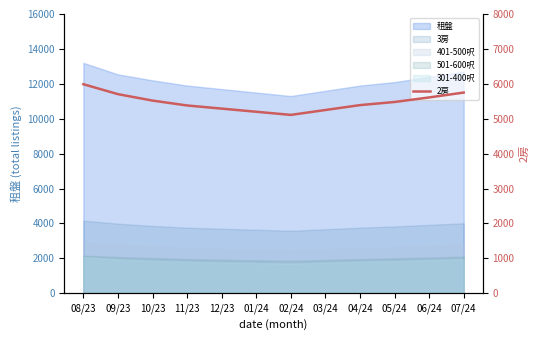

What is the change in value from 12/23 to 01/24?

-90